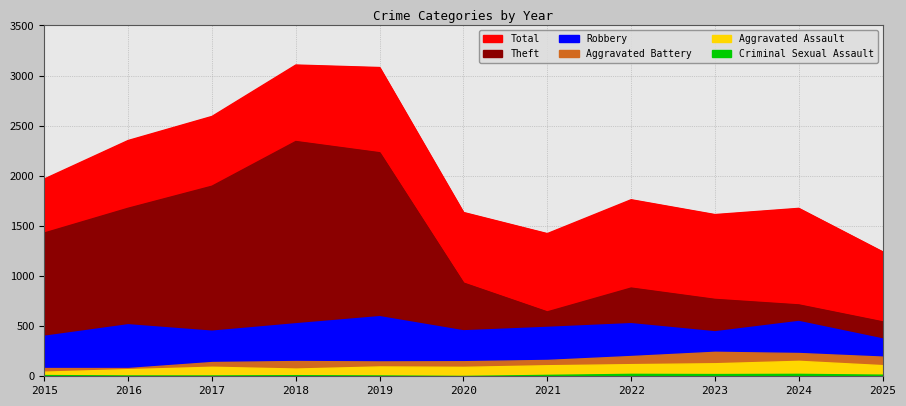

Does the chart have visible grid lines?

Yes